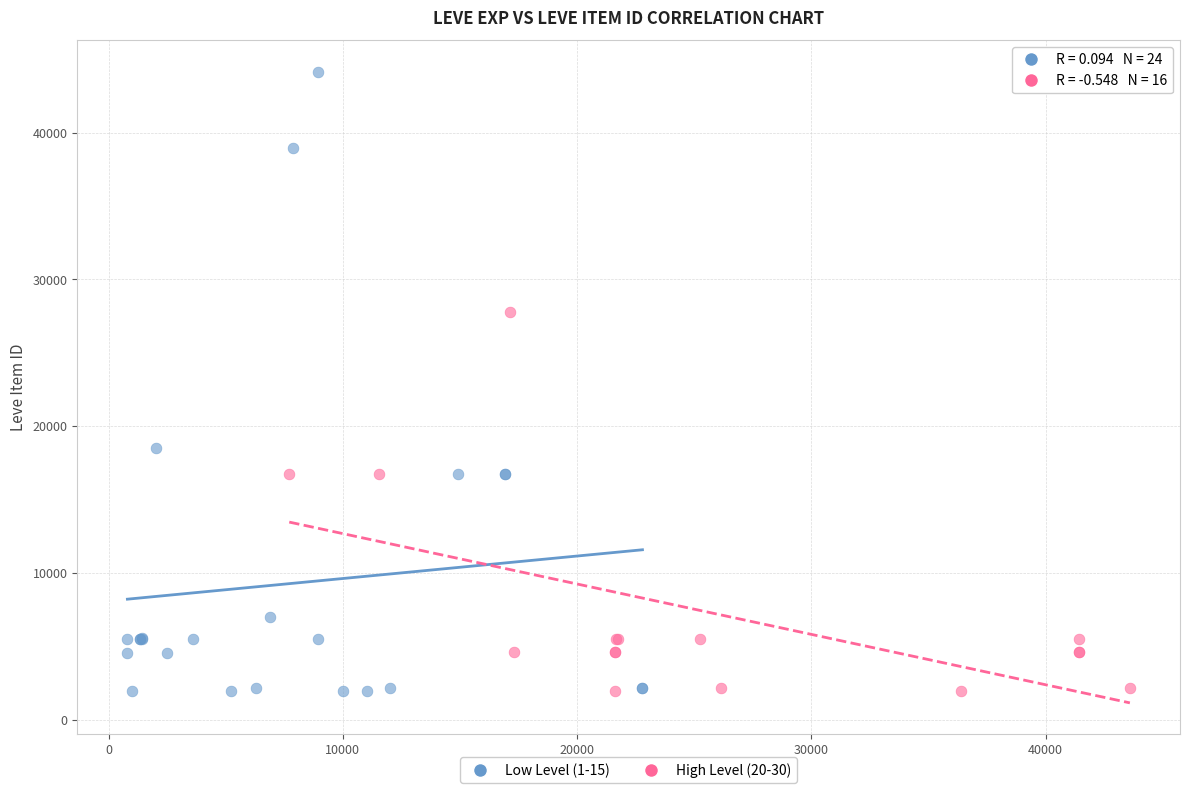

Which series reaches the maximum Y coordinate?

Low Level (1-15)